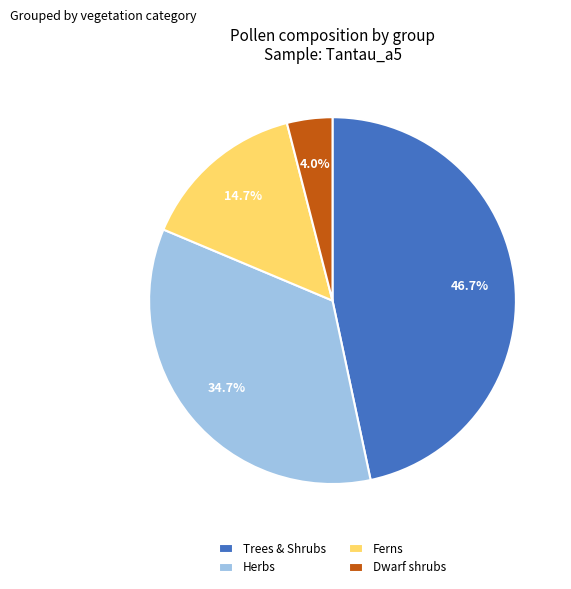

Does any single category account for the majority?

No